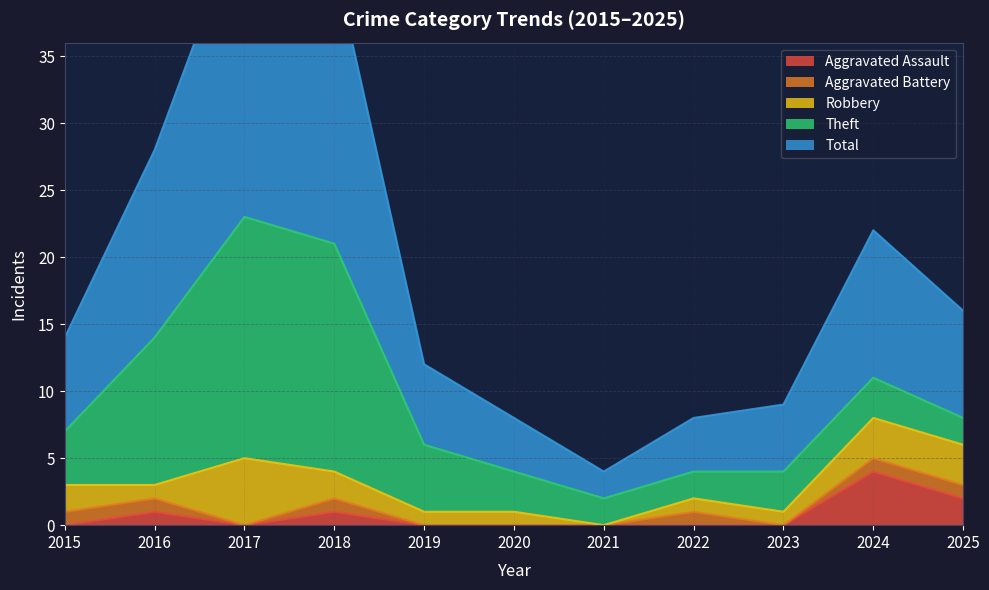

Between 2015 and 2019, which series saw the biggest shift?

Aggravated Battery